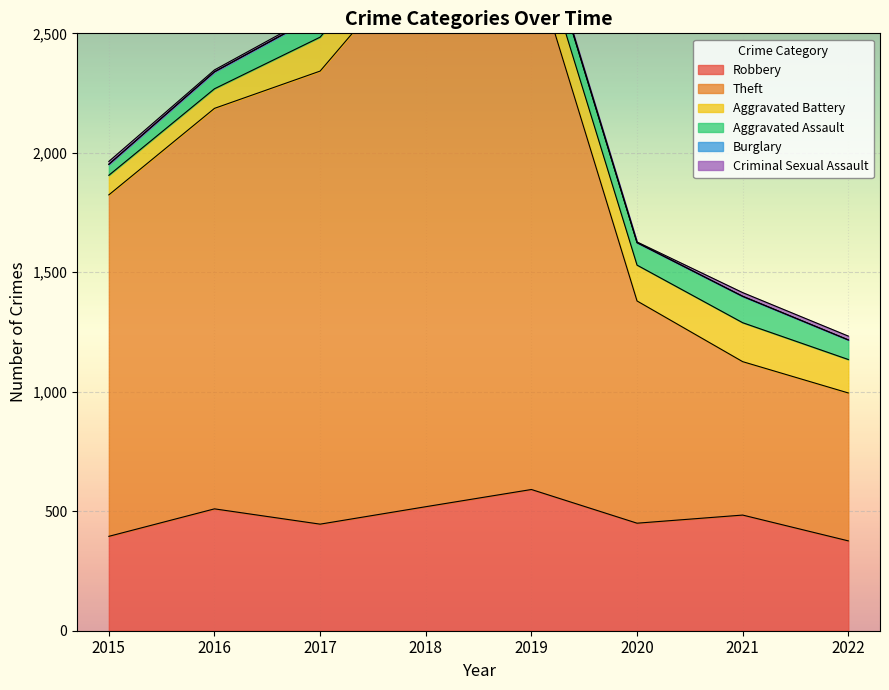

What is the difference between the maximum and second lowest values in the Aggravated Battery series?

81